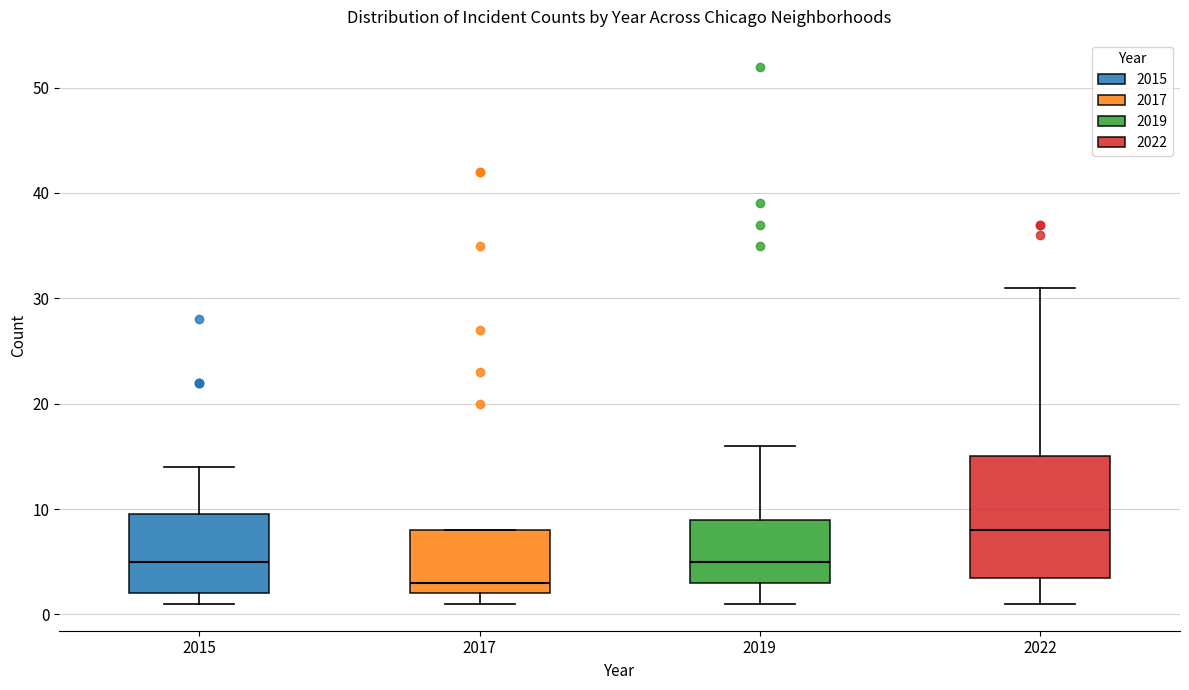

Where does the median line of the box at x = 2017 sit on the y-axis? The values are not printed on the chart, so give them approximately, as read against the axis.

3